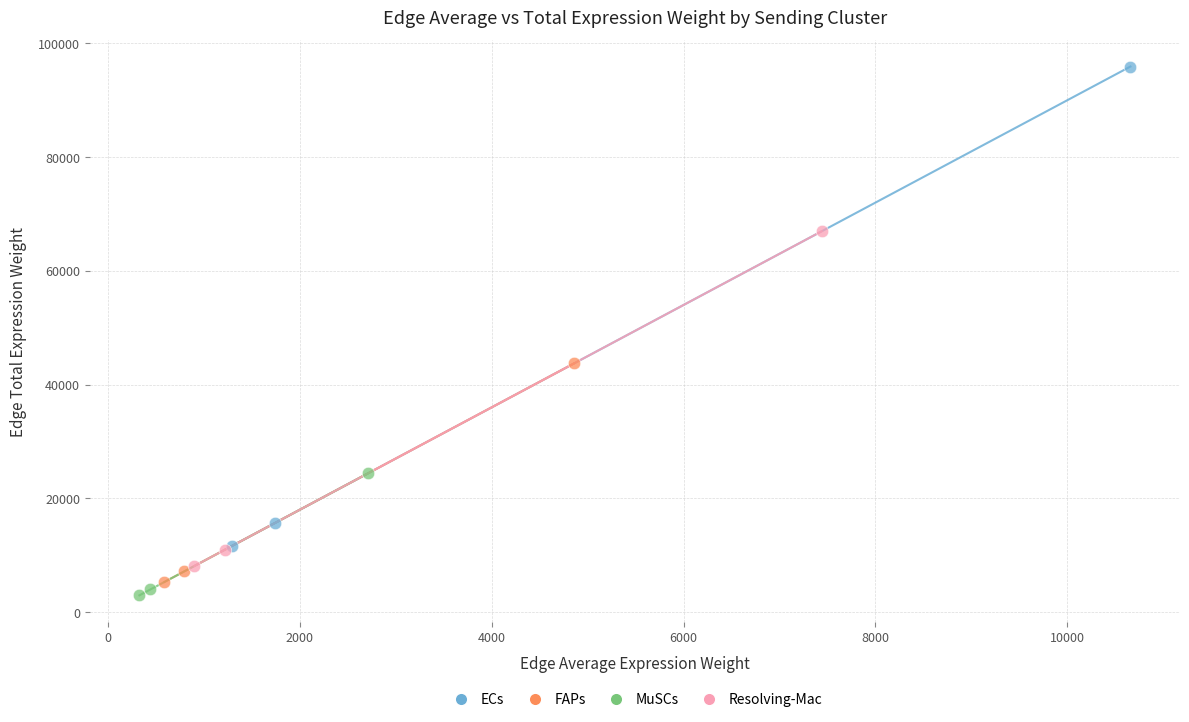

Which series contains the lowest Y value?

MuSCs